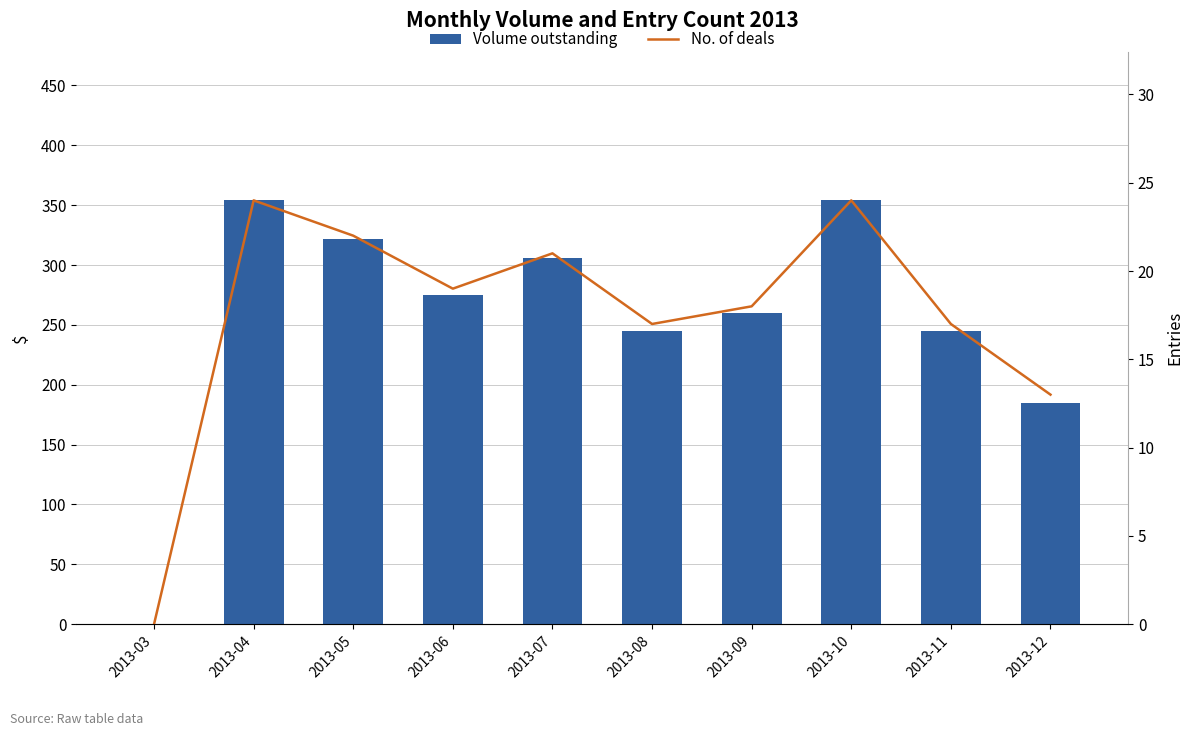

Which category has the highest value in the No. of deals series?

2013-04